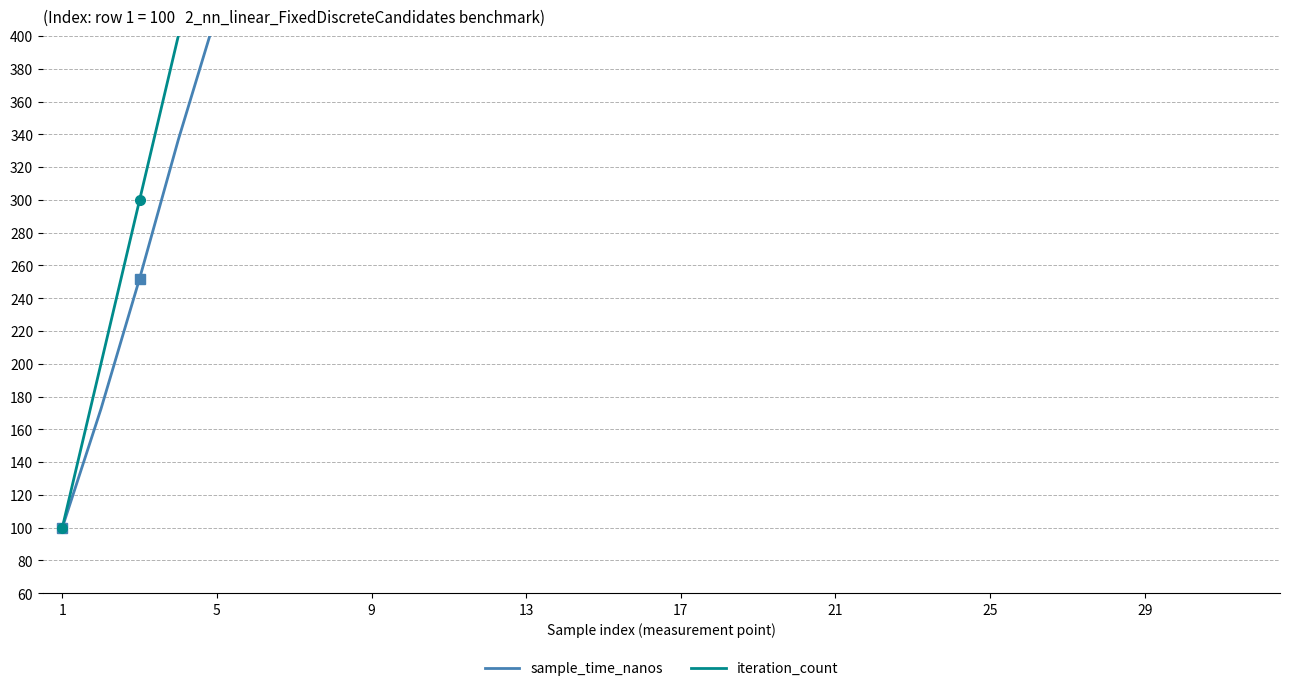

Is the value of iteration_count at 29 greater than the value of sample_time_nanos at 19?

No